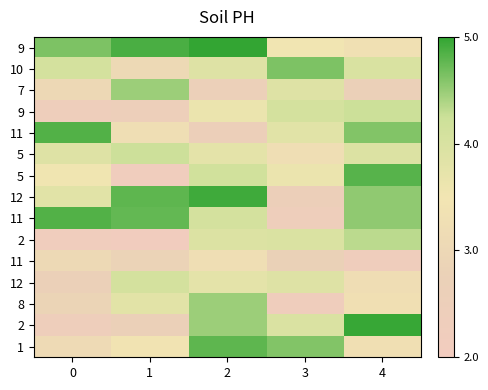

What is the difference between the highest and lowest values at 4?

2.7